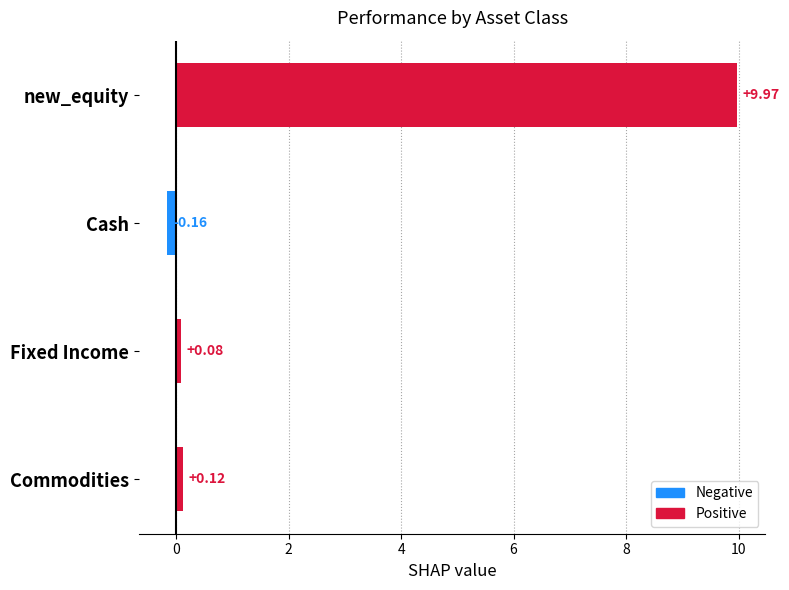

What is the difference between the maximum and second lowest values?

9.9